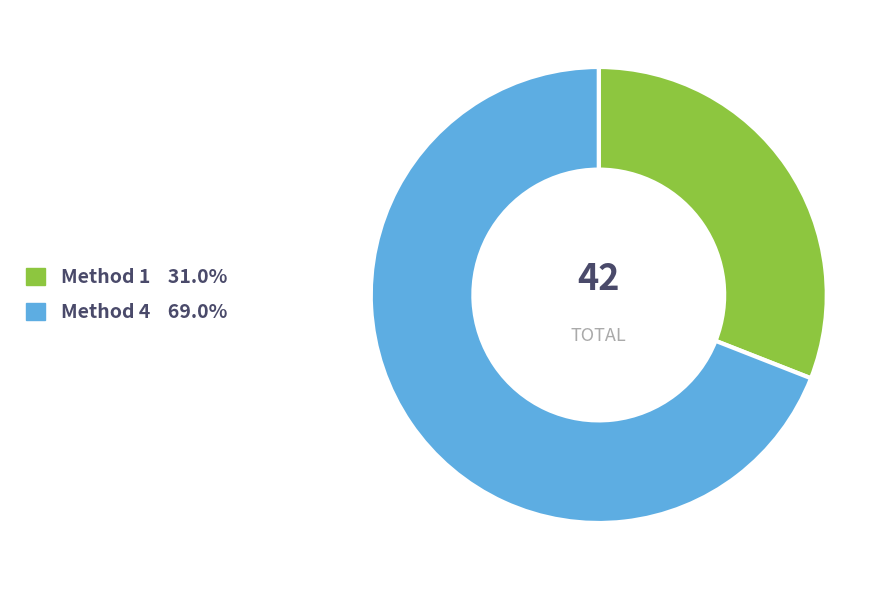

The Method 4 slice represents 64% of the pie. True or false?

False